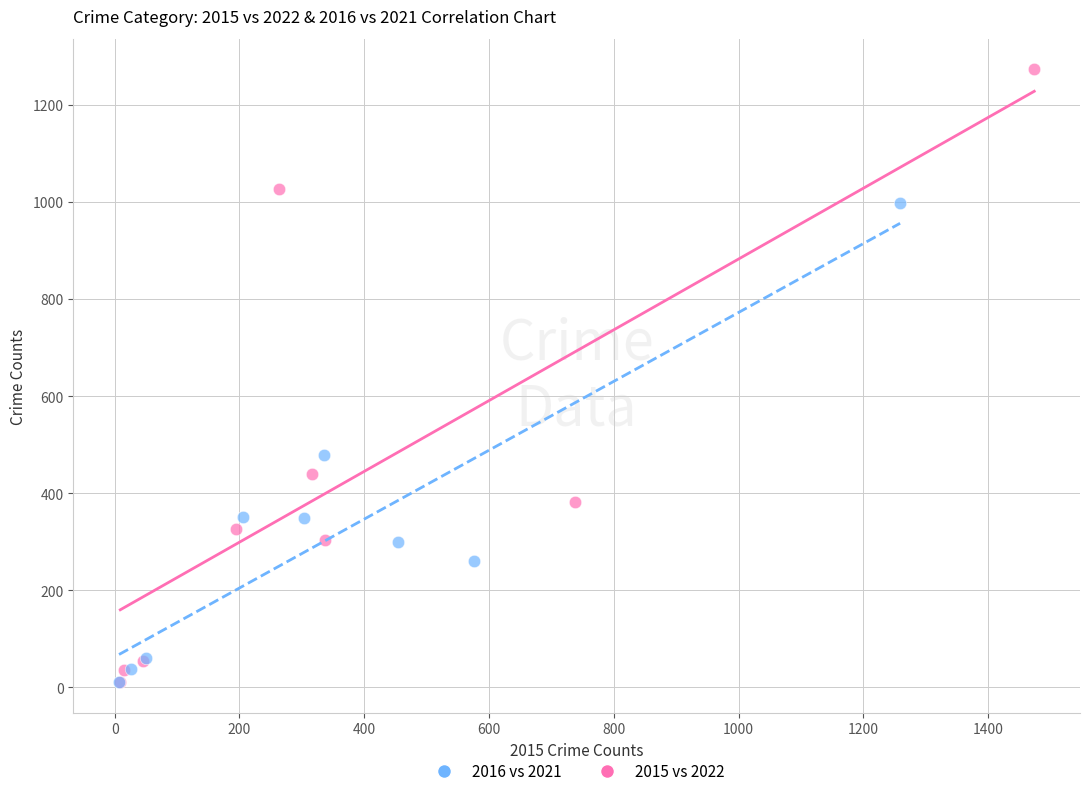

What are all the series names shown in the legend?

2016 vs 2021, 2015 vs 2022